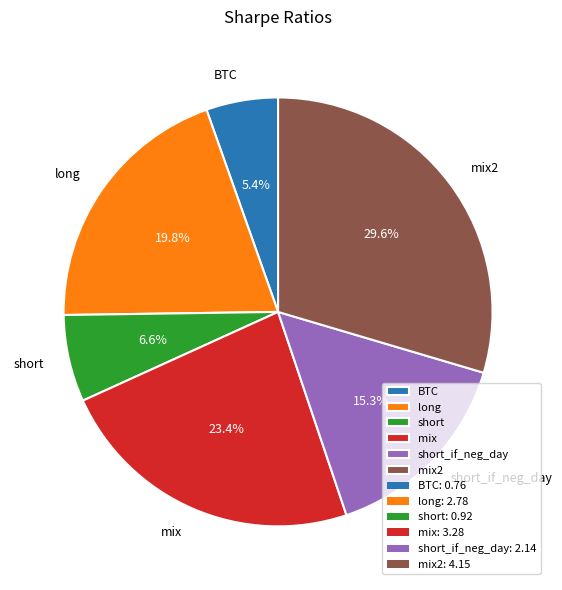

Is the sum of short and BTC greater than half?

No